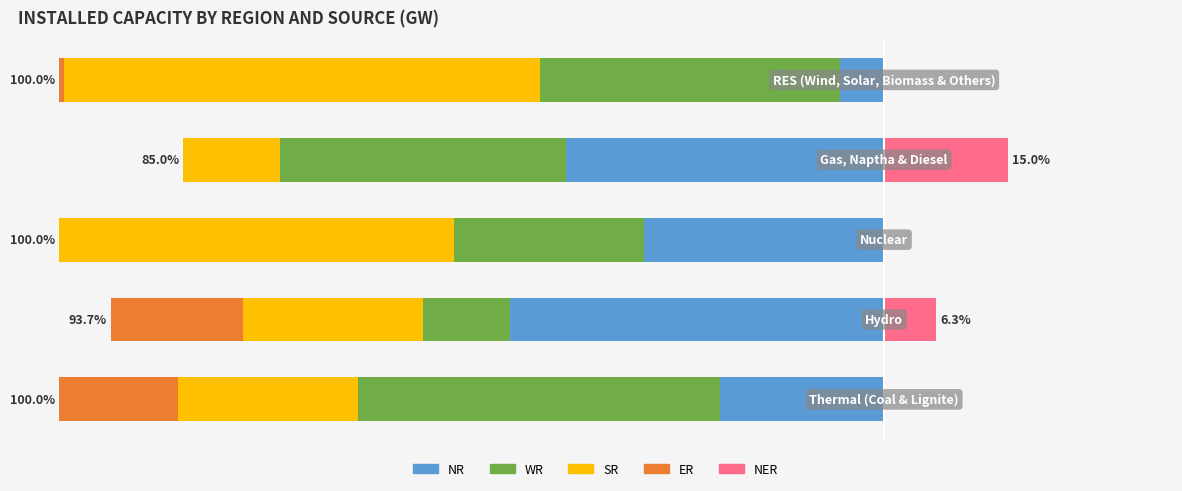

How many distinct data groups are displayed?

5